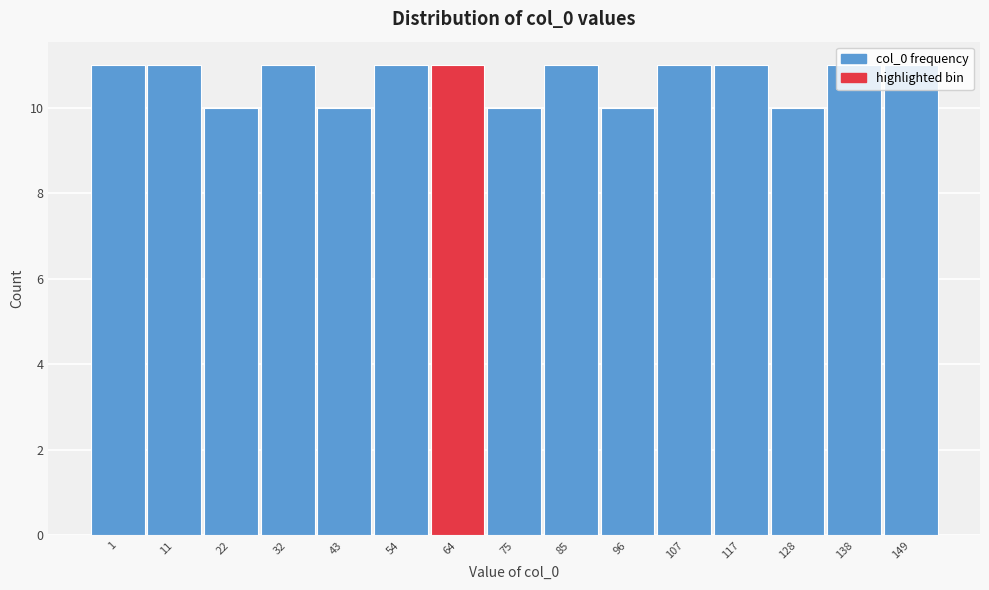

Approximately how many times larger is the value at 149 compared to 117?

1.0